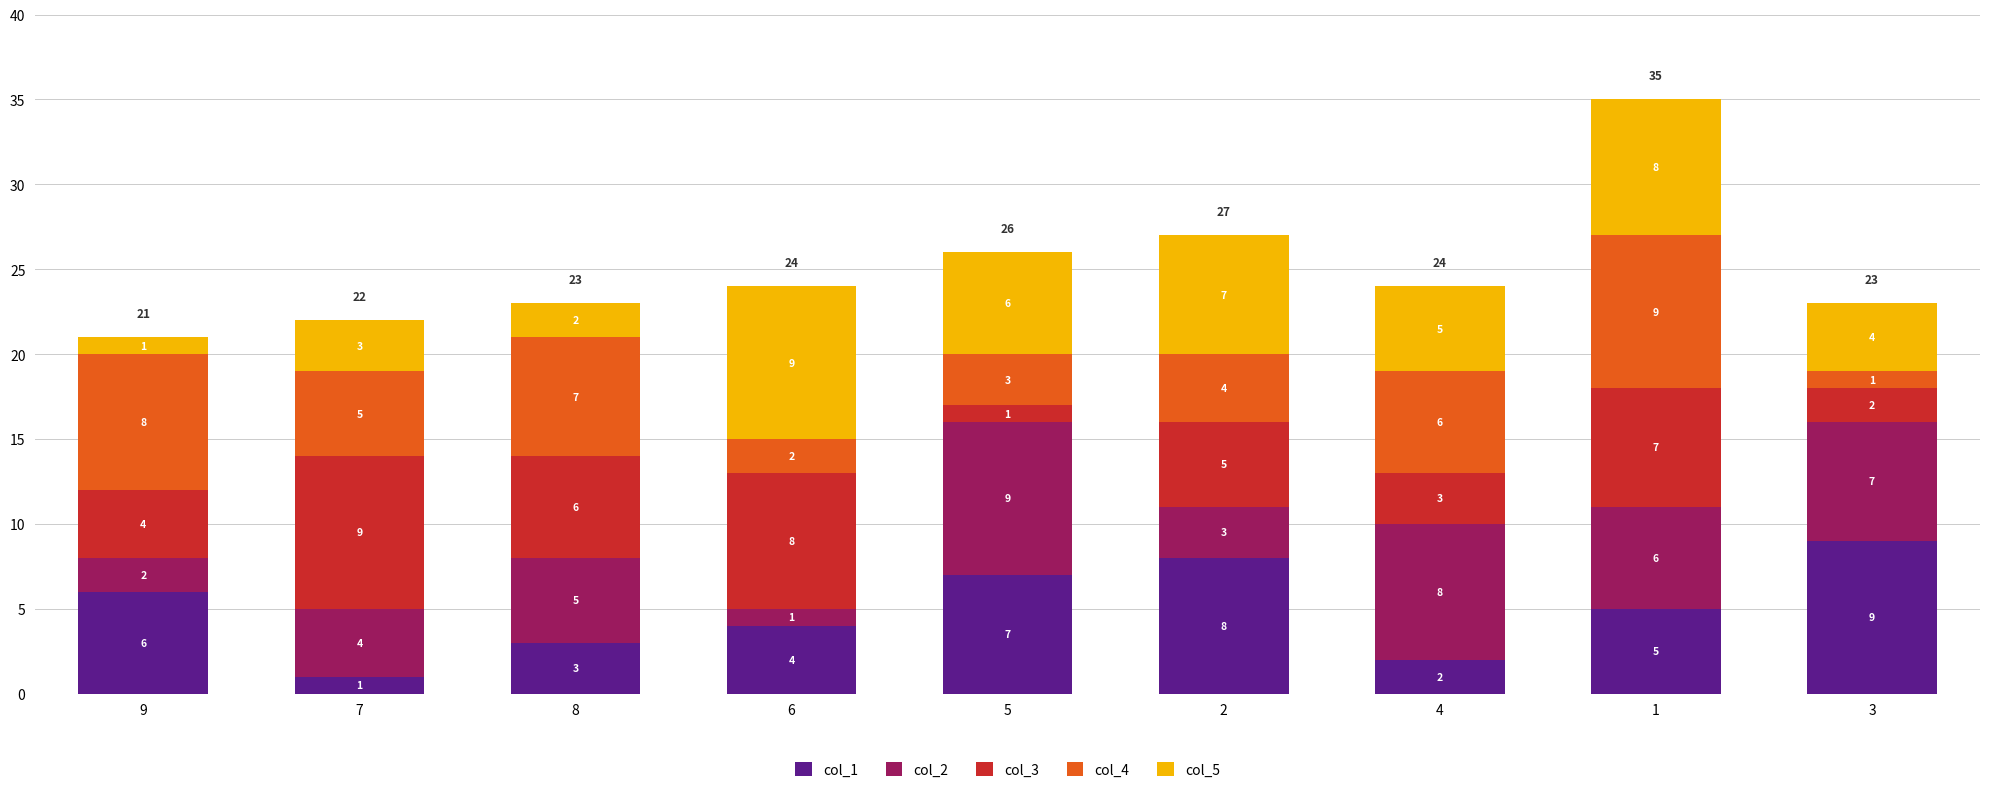

Is it true that col_1 equals 7 at 5?

True